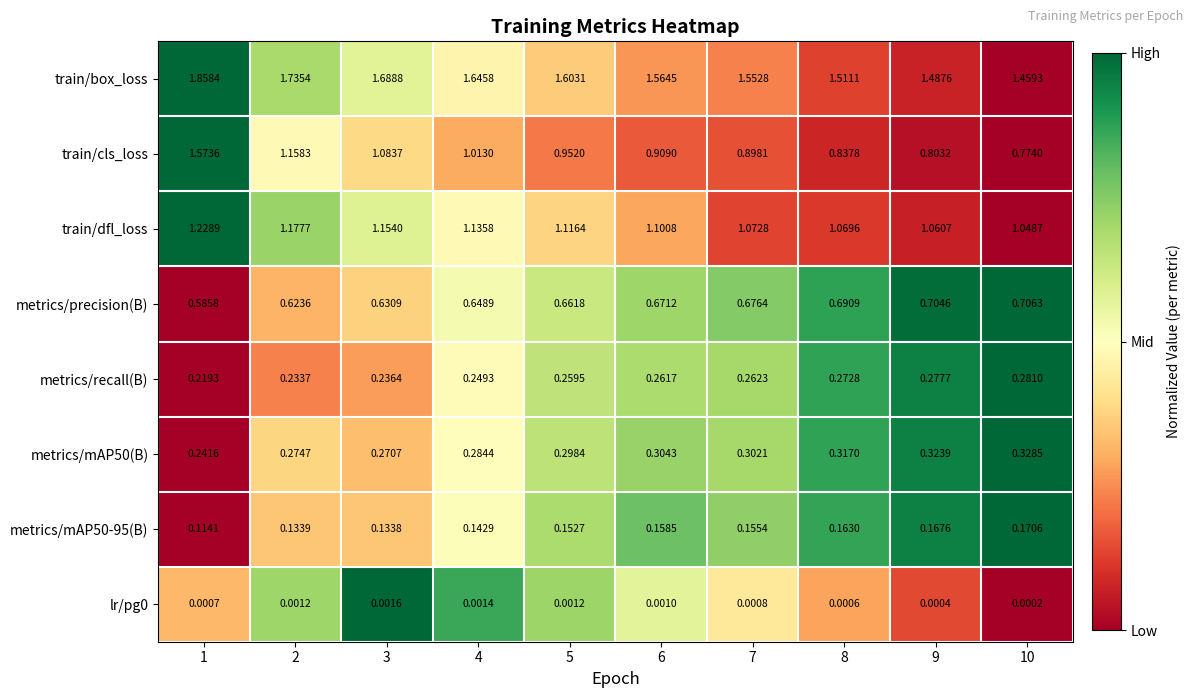

Between 3 and 5, which series saw the biggest shift?

train/cls_loss